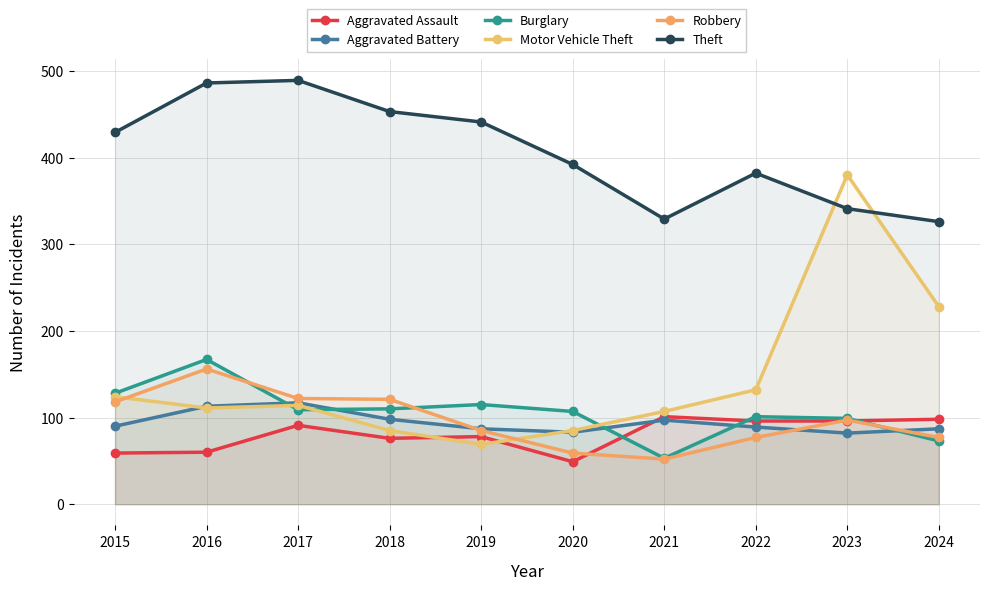

What is the value of the Theft point at the 4th from the left?

453